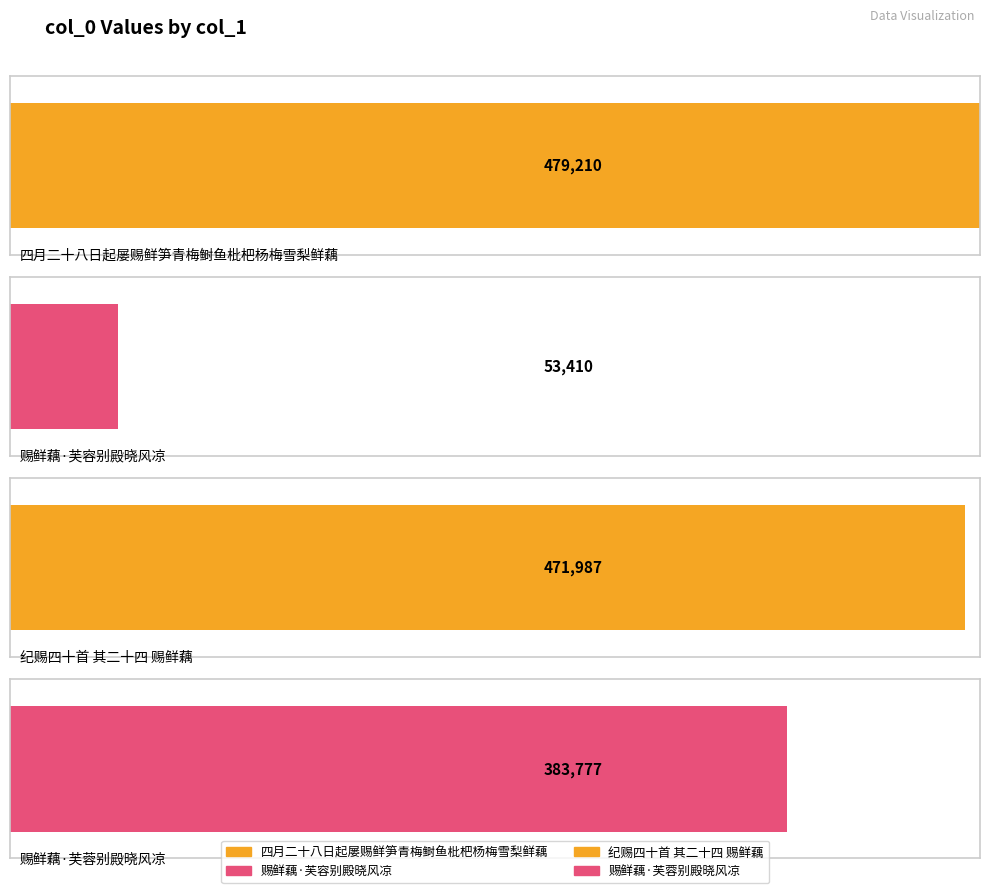

What is the change in value from 四月二十八日起屡赐鲜笋青梅鲥鱼枇杷杨梅雪梨鲜藕 to 赐鲜藕·芙容别殿晓风凉?

-425800